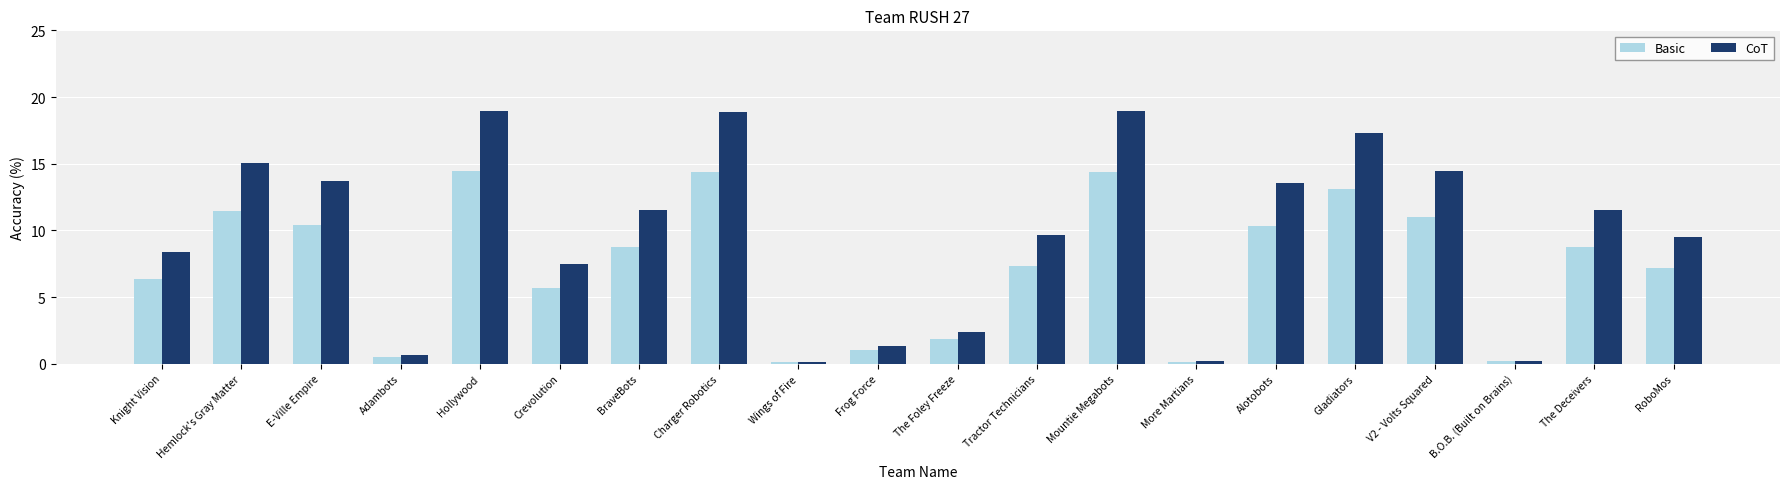

What is the label of the 11th bar from the right?

Frog Force